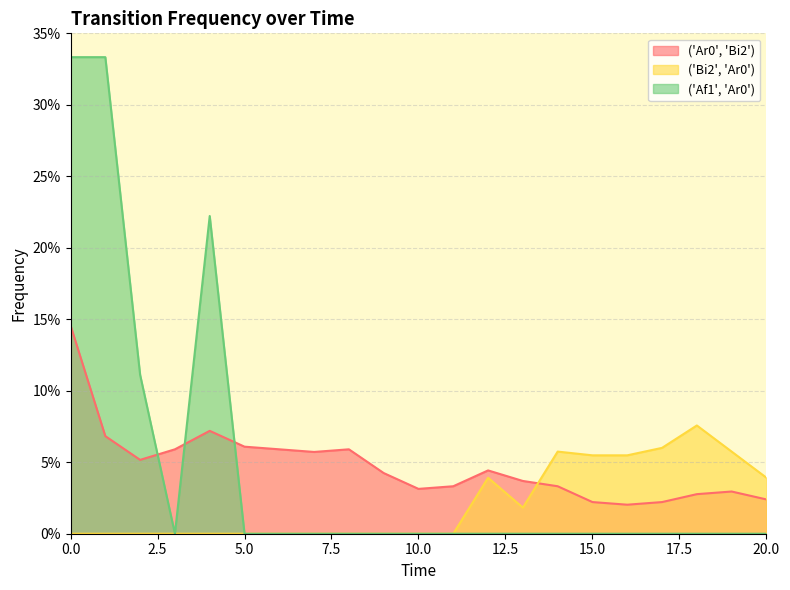

True or false: ('Ar0', 'Bi2') and ('Af1', 'Ar0') intersect in this chart.

True